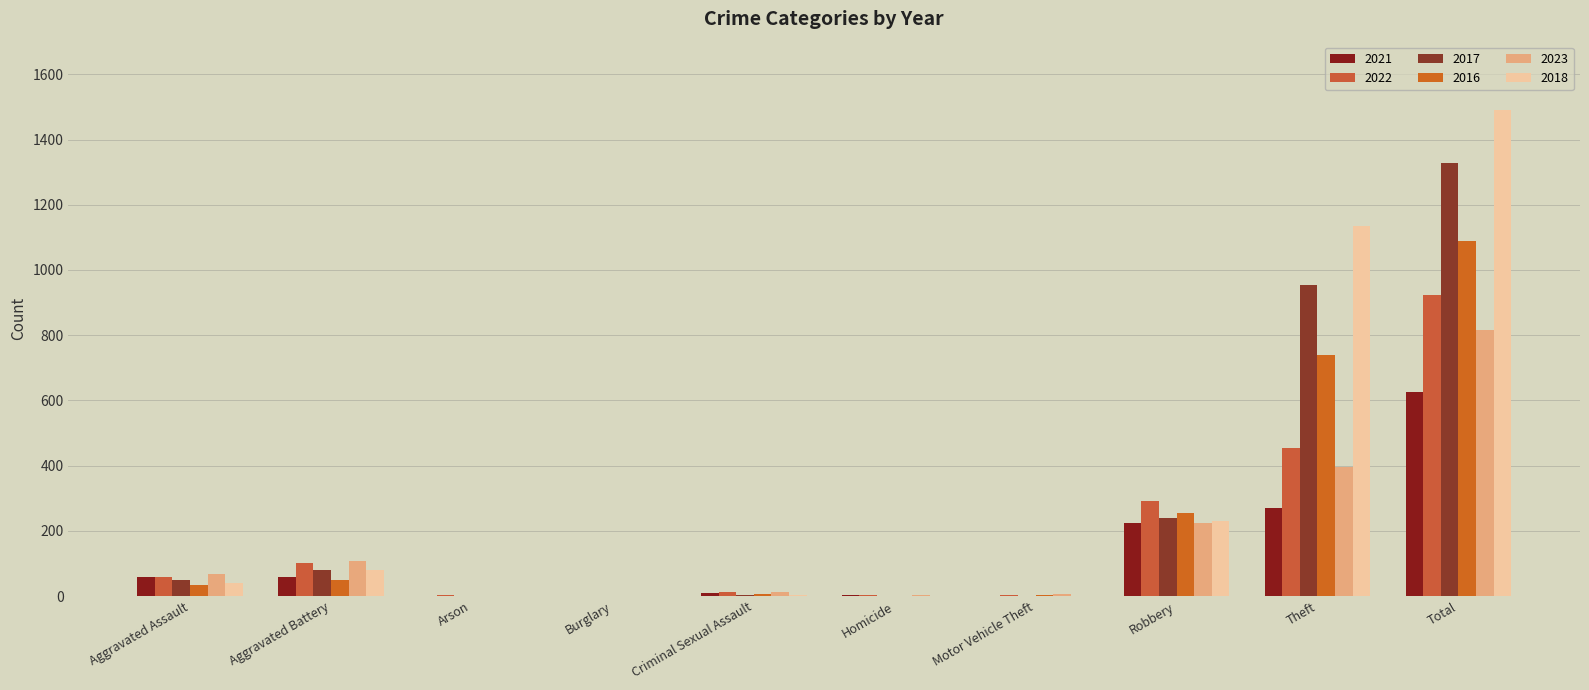

Which category has the lowest value in the 2022 series?

Burglary